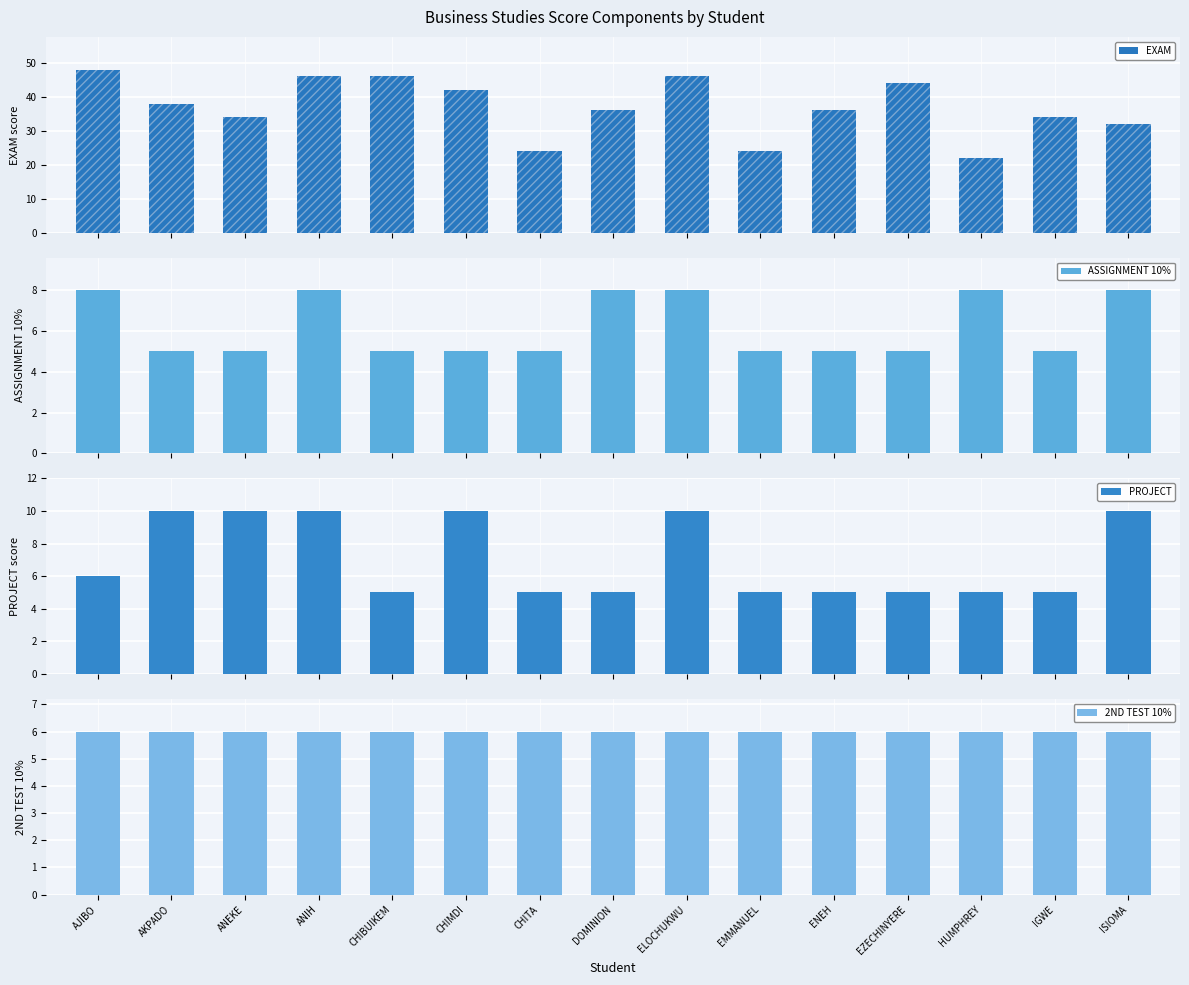

Which category has the lowest value in the 2ND TEST 10% series?

AJIBO